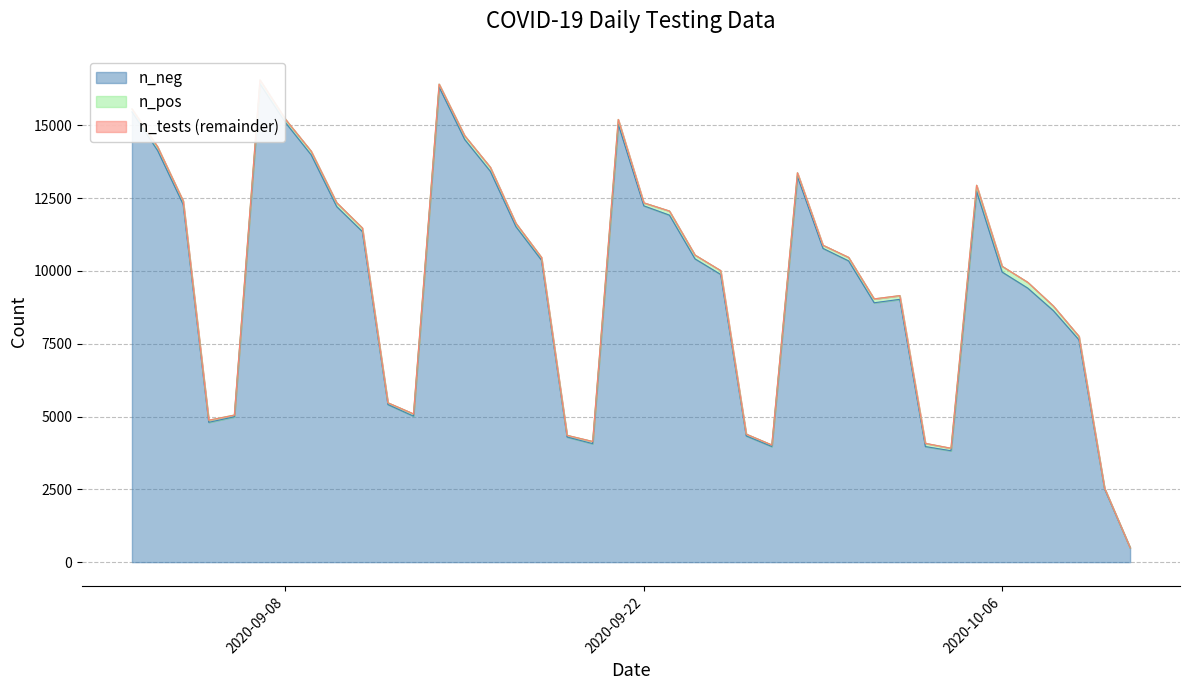

What is the minimum value shown in the chart?

4